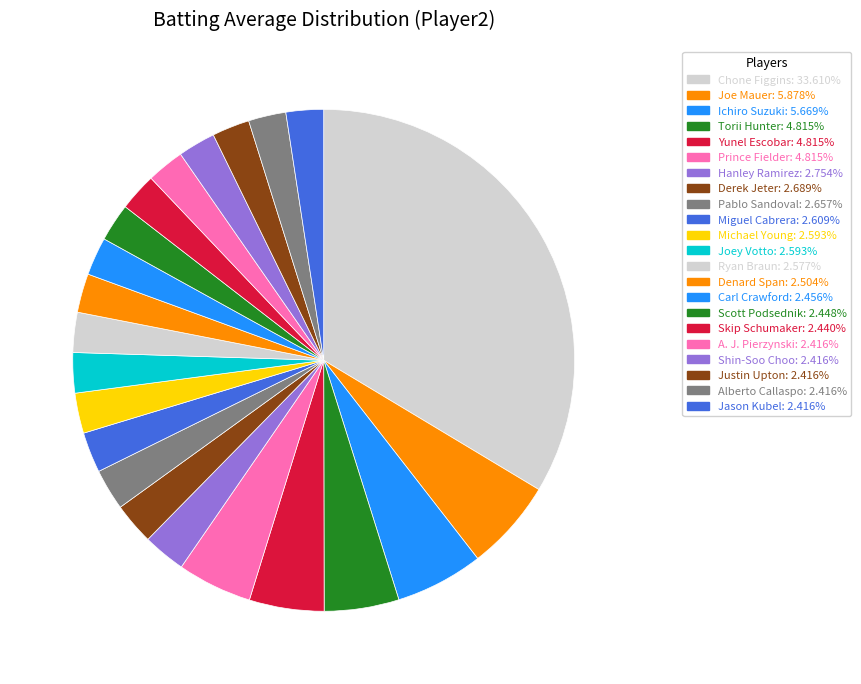

How many segments does this pie chart have?

22